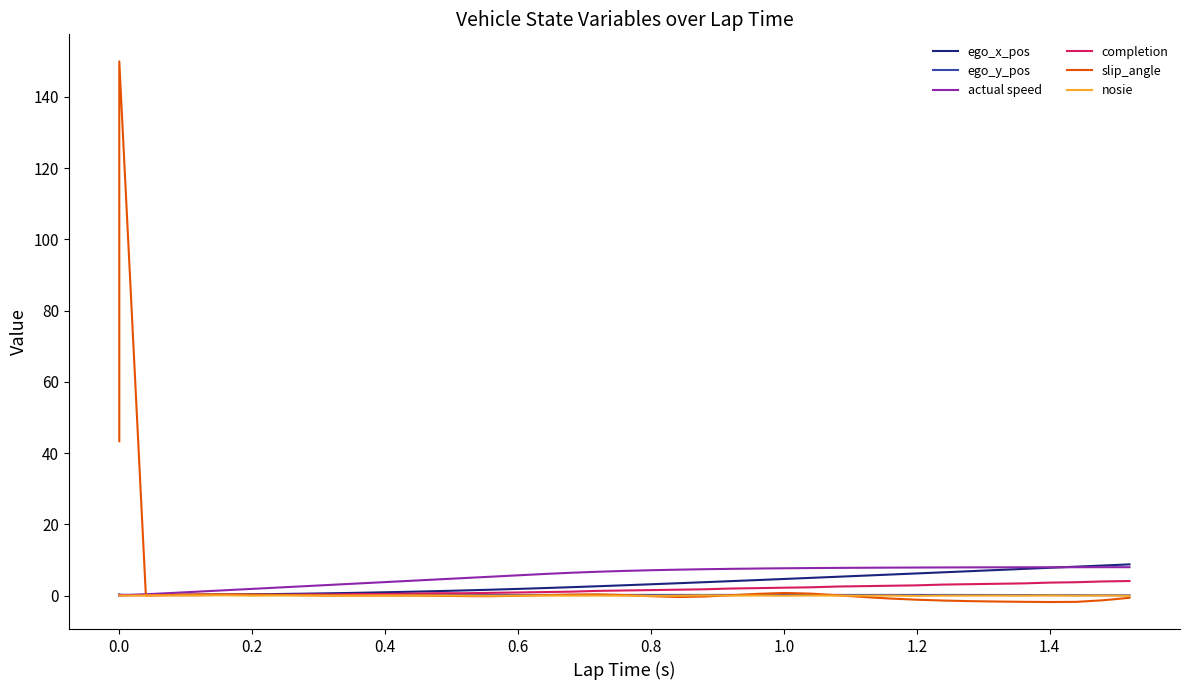

What is the difference between the maximum and second lowest values in the ego_x_pos series?

8.6